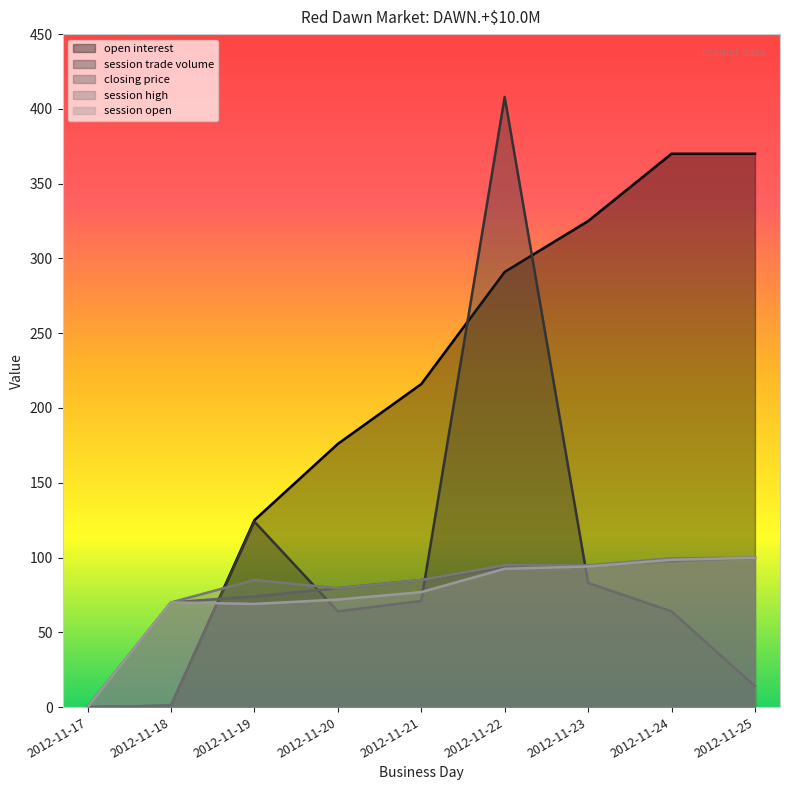

Which series has the largest range (max minus min)?

session trade volume